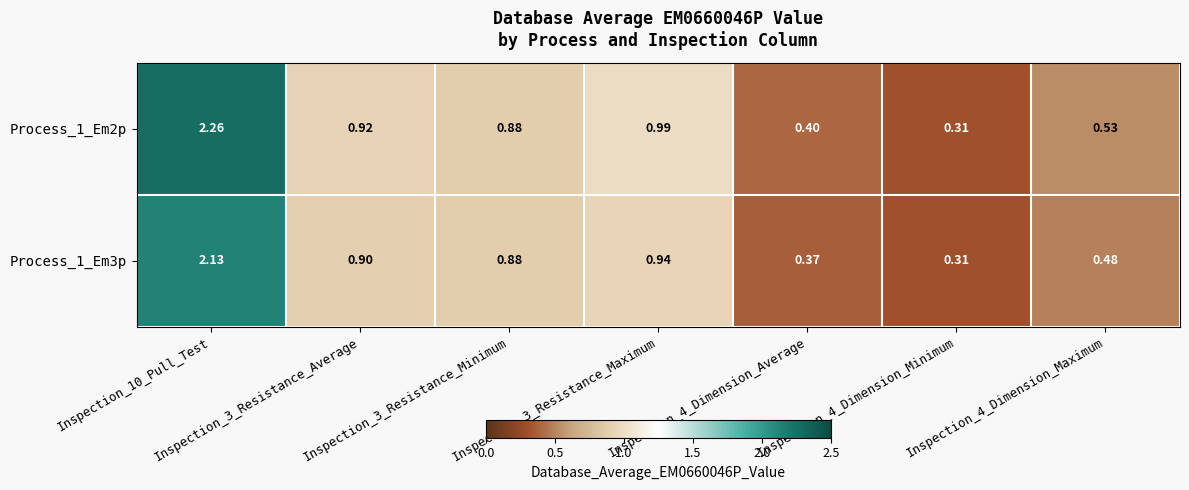

Rank the series by their maximum value, from highest to lowest.

Process_1_Em2p, Process_1_Em3p